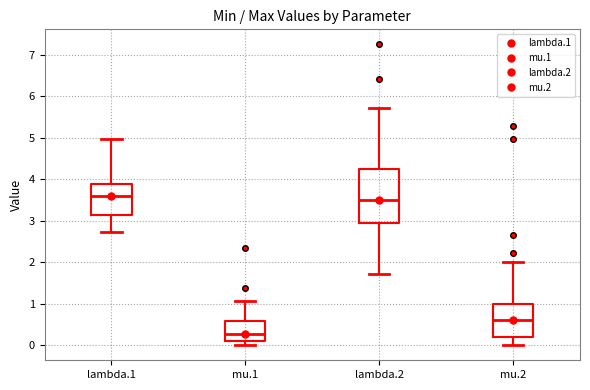

Reading left to right, transcribe this box plot: for each box, give where its median line is, the range the box spans, and where its two whiskers end, as read against the y-axis. The values are not printed on the chart, so give them approximately, as read against the axis.

lambda.1: median 3.6, box 3.2 to 3.9, whiskers 2.7 to 5.0
mu.1: median 0.3, box 0.1 to 0.6, whiskers 0.0 to 1.1
lambda.2: median 3.5, box 3.0 to 4.2, whiskers 1.7 to 5.7
mu.2: median 0.6, box 0.2 to 1.0, whiskers 0.0 to 2.0